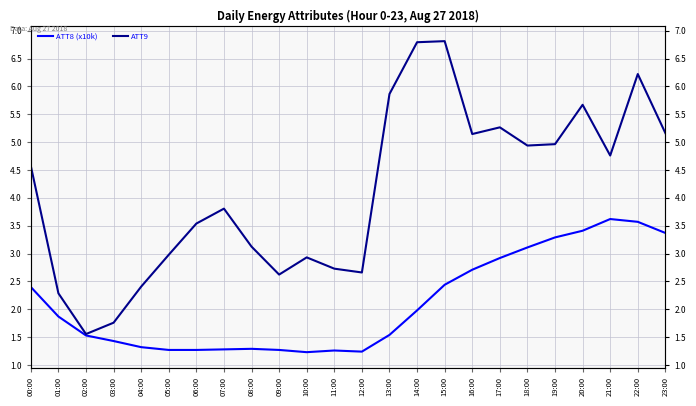

How many series are shown in this chart?

2